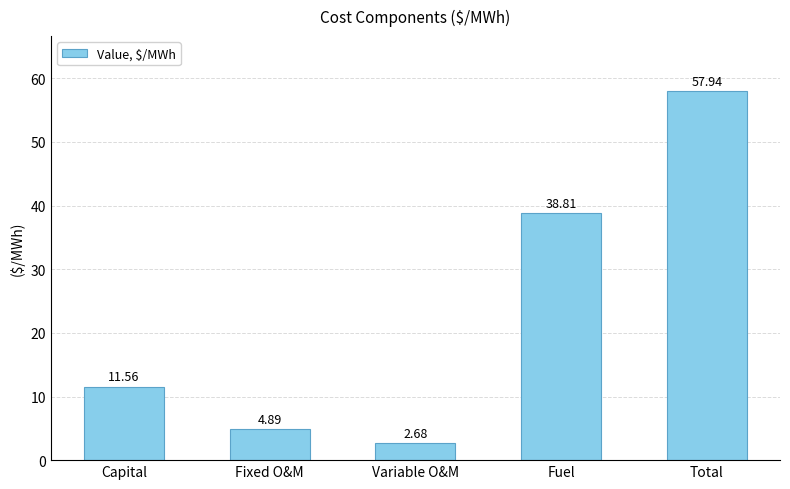

What is the change in value from Fixed O&M to Variable O&M?

-2.2